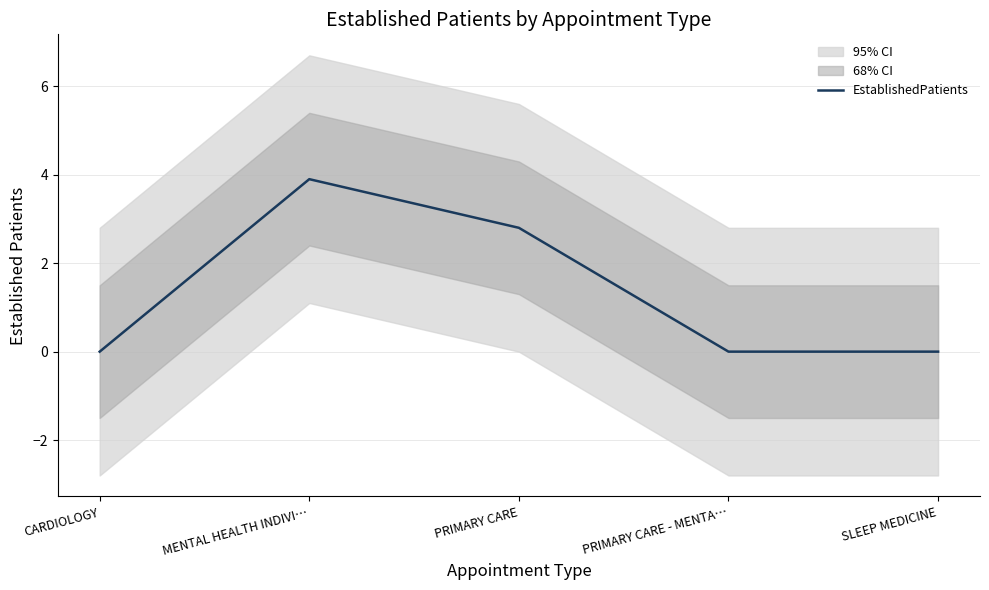

Reading left to right, list all the values displayed in this chart.

0.0	3.9	2.8	0.0	0.0